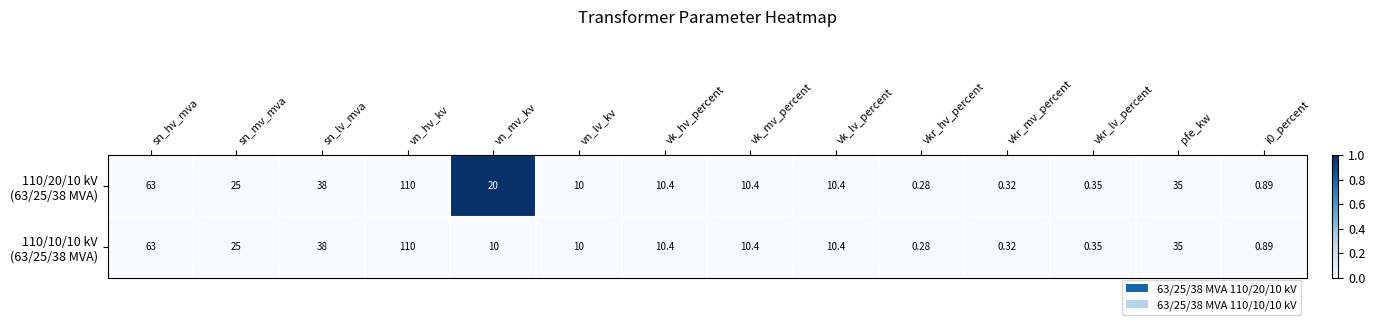

At which category does the chart reach its peak across all series?

vn_hv_kv